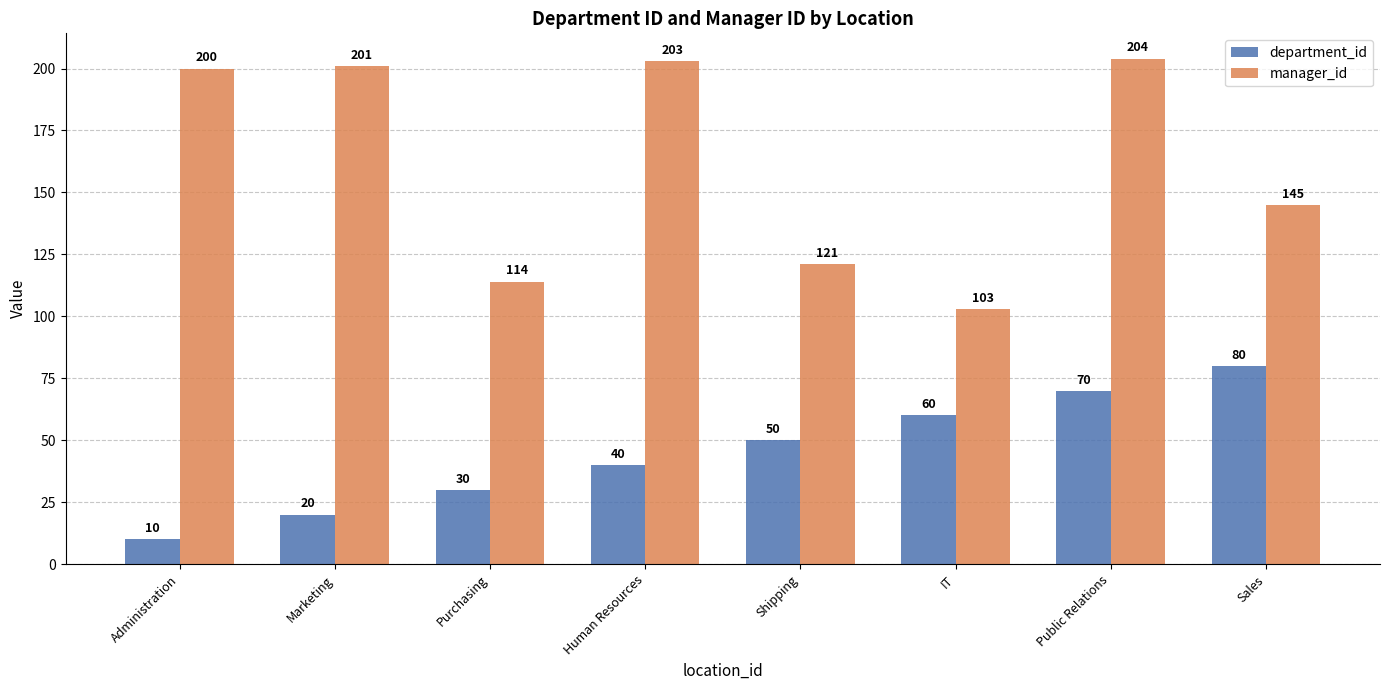

What is the spread (max minus min) of values at Shipping?

71